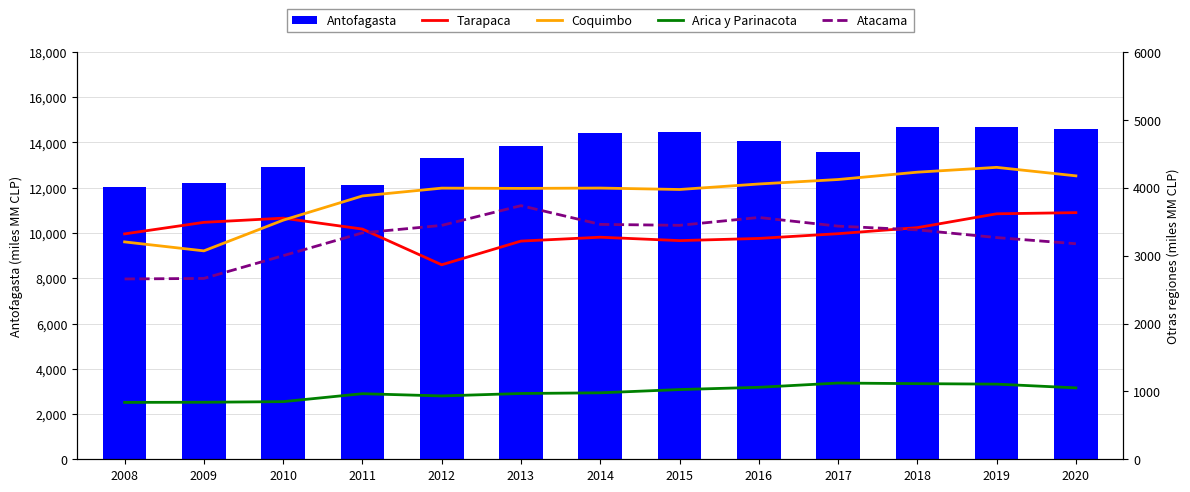

Which series has the largest range (max minus min)?

Antofagasta